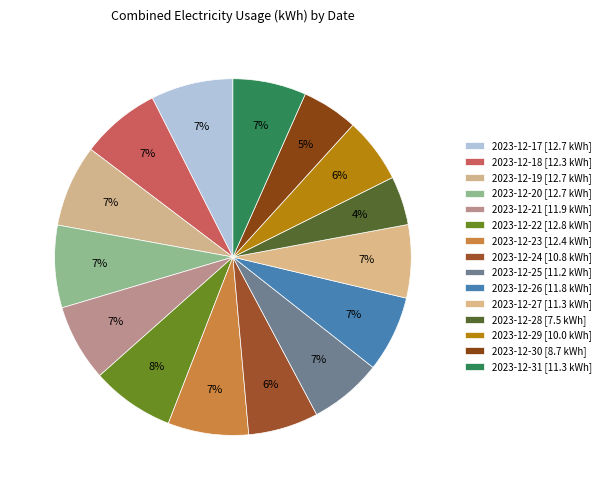

Is there a majority slice in this chart?

No